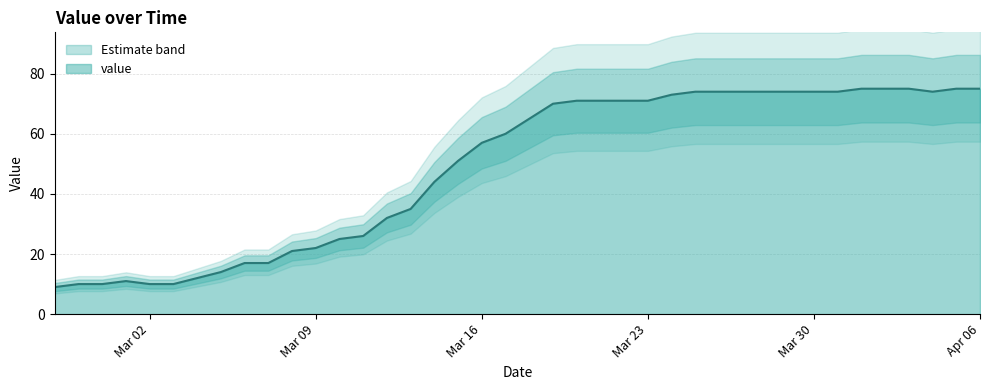

List the labels in order of value, largest first.

2020-04-01, 2020-04-02, 2020-04-03, 2020-04-05, 2020-04-06, 2020-03-25, 2020-03-26, 2020-03-27, 2020-03-28, 2020-03-29, 2020-03-30, 2020-03-31, 2020-04-04, 2020-03-24, 2020-03-20, 2020-03-21, 2020-03-22, 2020-03-23, 2020-03-19, 2020-03-18, 2020-03-17, 2020-03-16, 2020-03-15, 2020-03-14, 2020-03-13, 2020-03-12, 2020-03-11, 2020-03-10, 2020-03-09, 2020-03-08, 2020-03-06, 2020-03-07, 2020-03-05, 2020-03-04, 2020-03-01, 2020-02-28, 2020-02-29, 2020-03-02, 2020-03-03, 2020-02-27